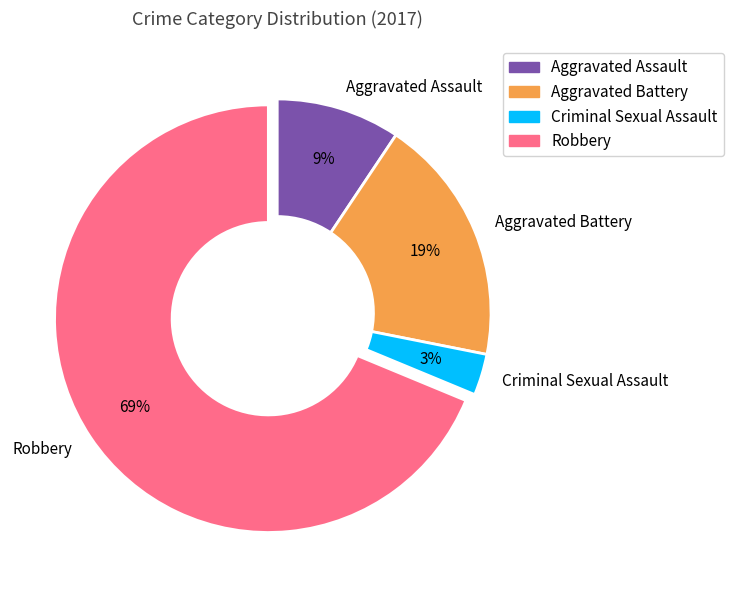

Which has a higher value, Aggravated Assault or Criminal Sexual Assault?

Aggravated Assault